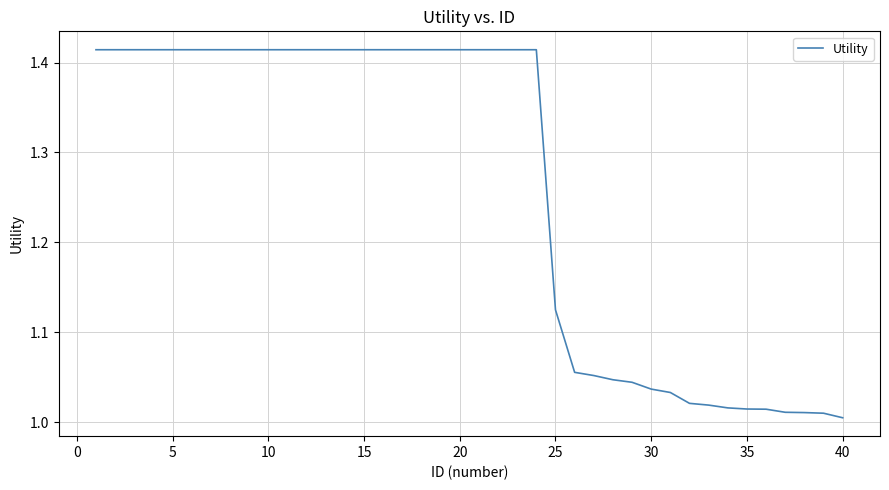

What is the difference between the maximum and minimum values?

0.4